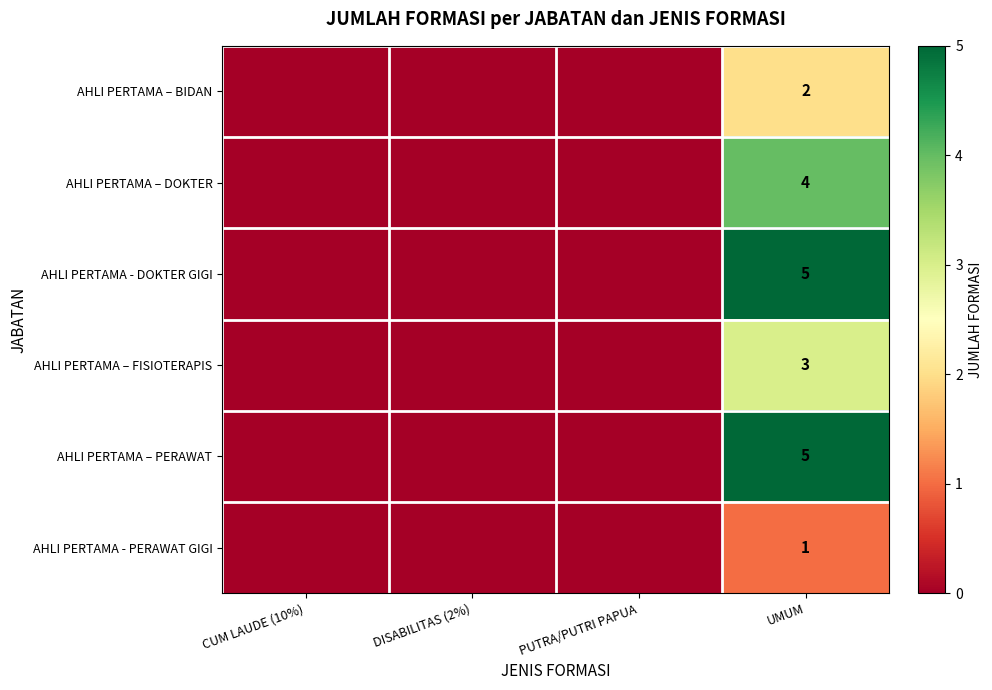

At which category does the chart reach its peak across all series?

UMUM